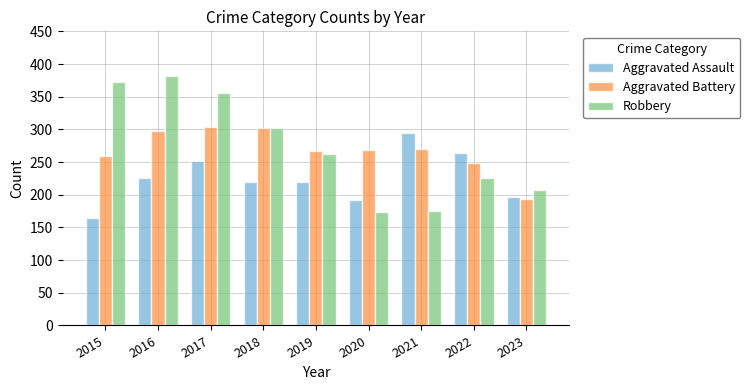

What is the minimum value for Robbery?

174